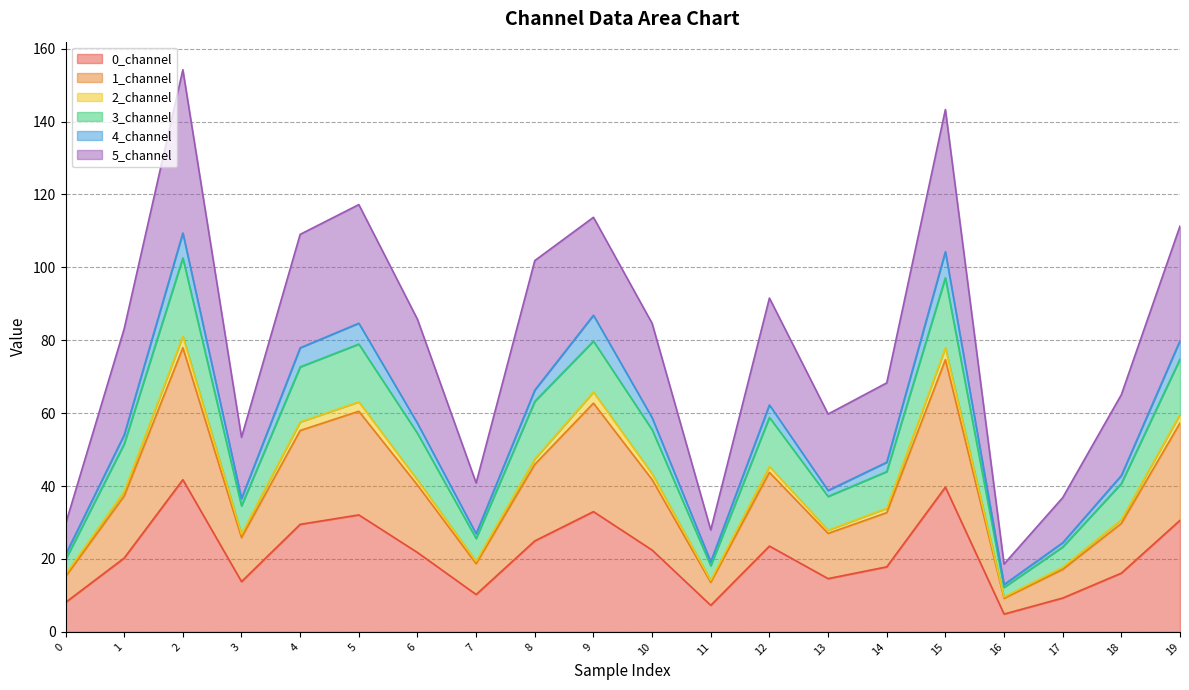

True or false: 2_channel and 0_channel intersect in this chart.

False